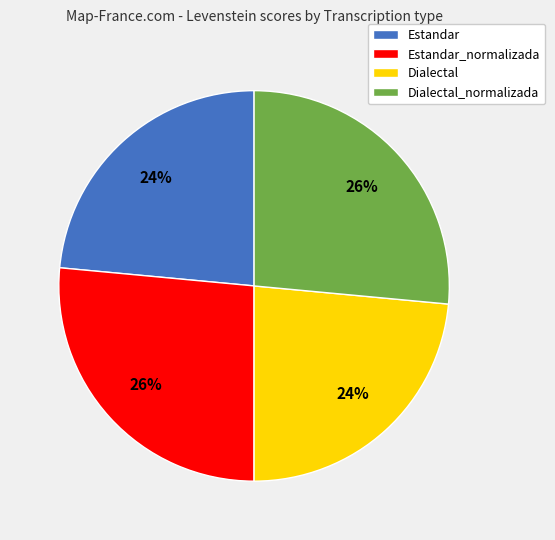

Approximately how many times larger is the value at Dialectal compared to Estandar_normalizada?

0.9